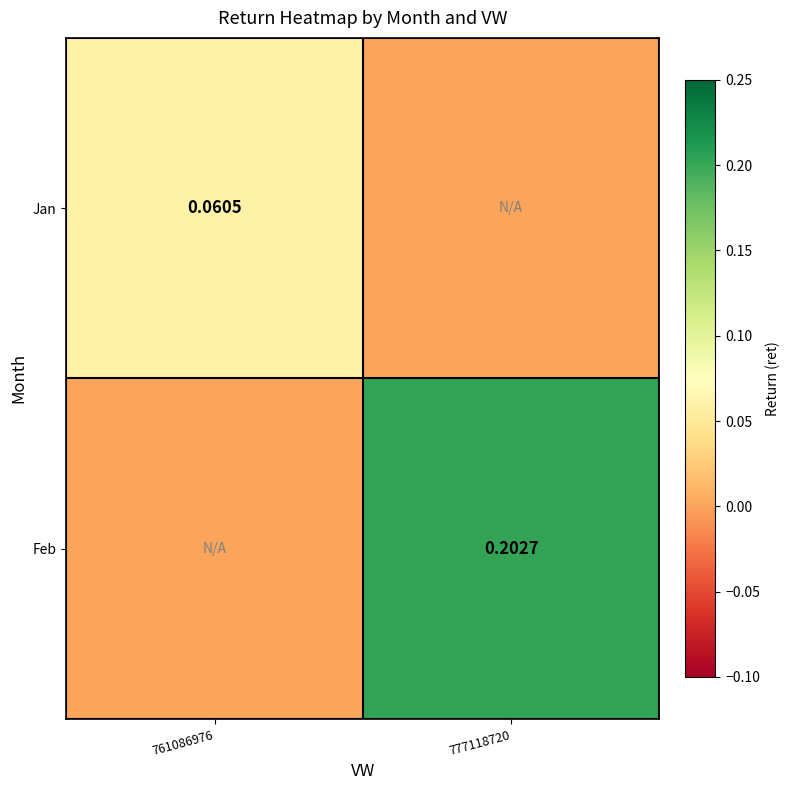

What is the difference between the Jan values at 761086976 and 777118720?

0.1